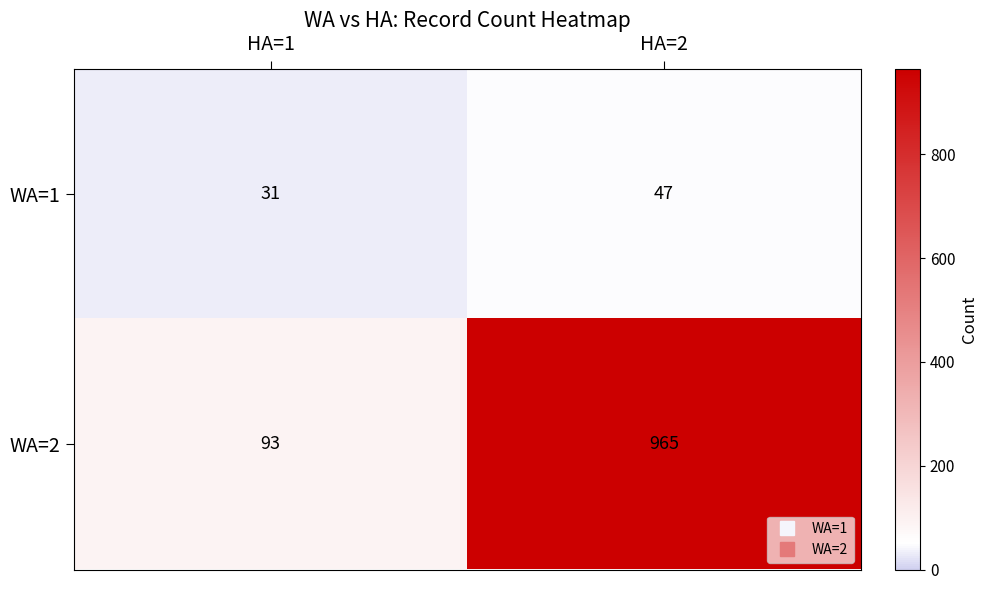

Which label corresponds to the smallest value in the chart?

HA=1